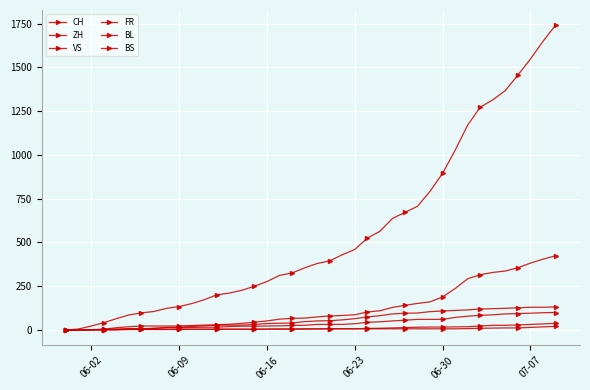

How many distinct data groups are displayed?

6